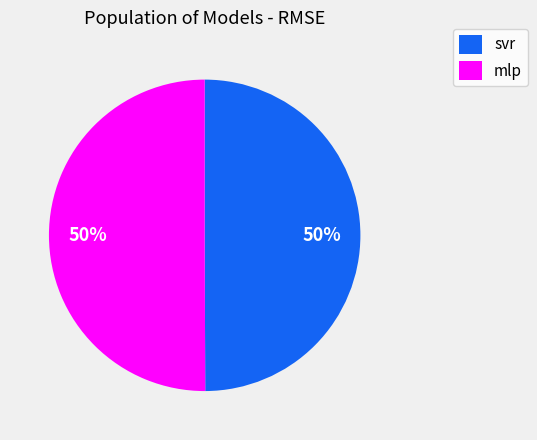

How many segments does this pie chart have?

2